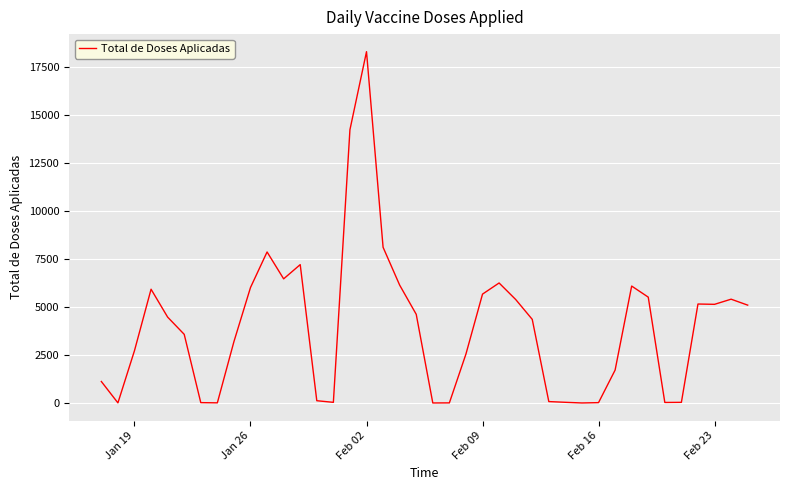

What is the maximum value shown in the chart?

18313